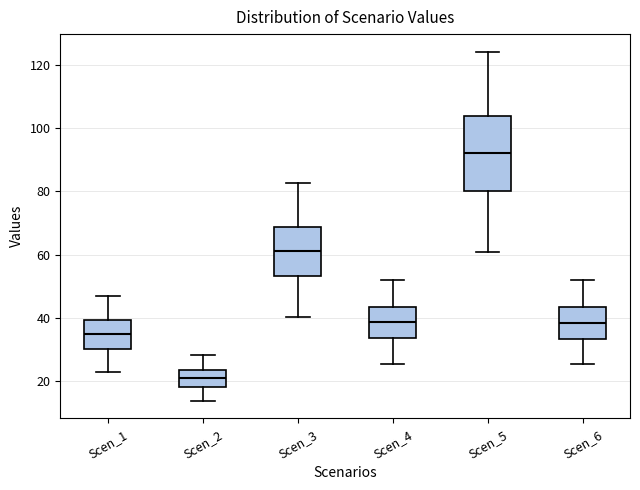

Comparing the boxes themselves (not the whiskers), which one is the tallest?

Scen_5